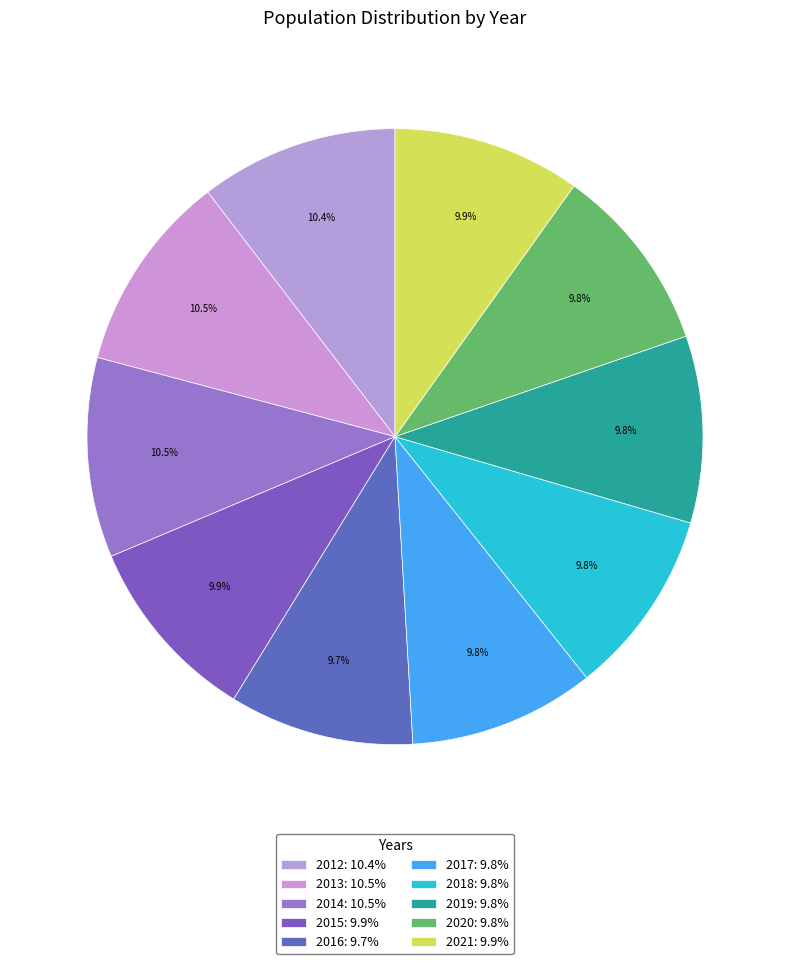

Which slice is the largest?

2014